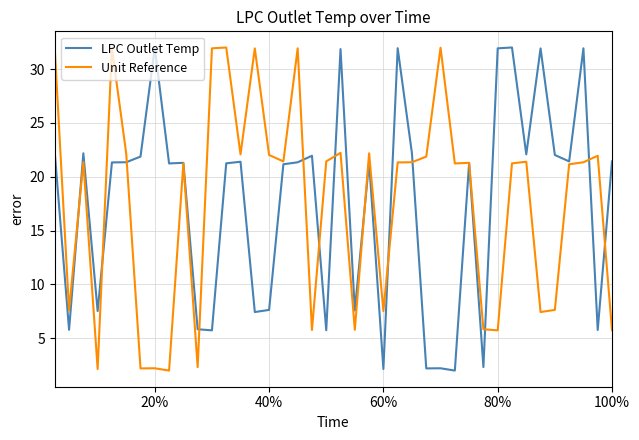

What is the highest value of the Unit Reference series?

32.0